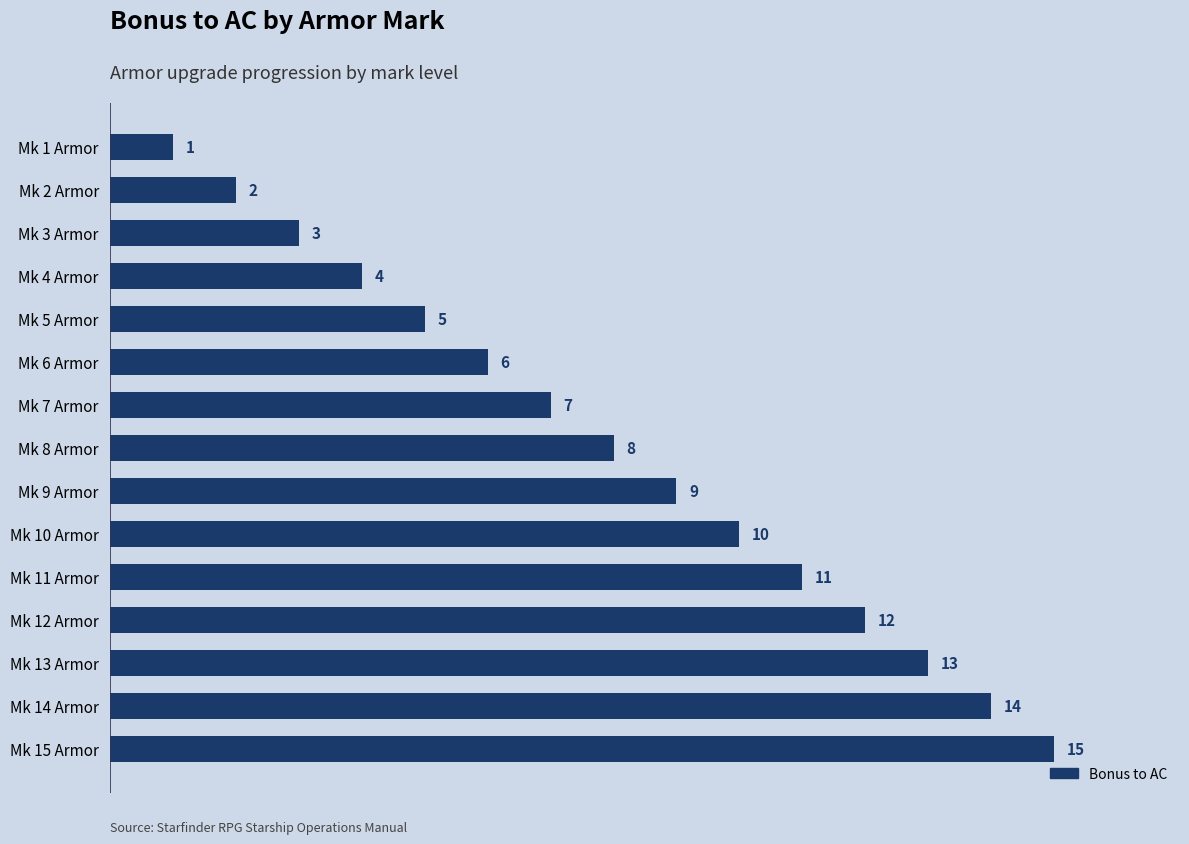

How many data points does each series have?

15